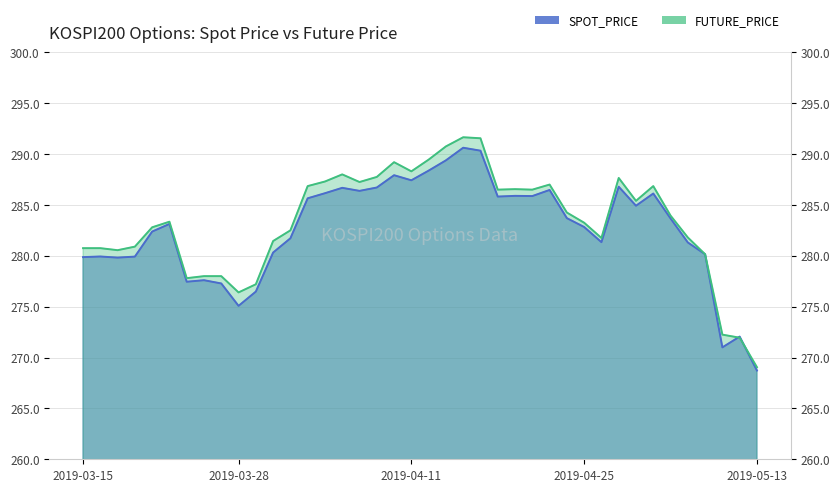

What is the maximum value for FUTURE_PRICE?

291.6